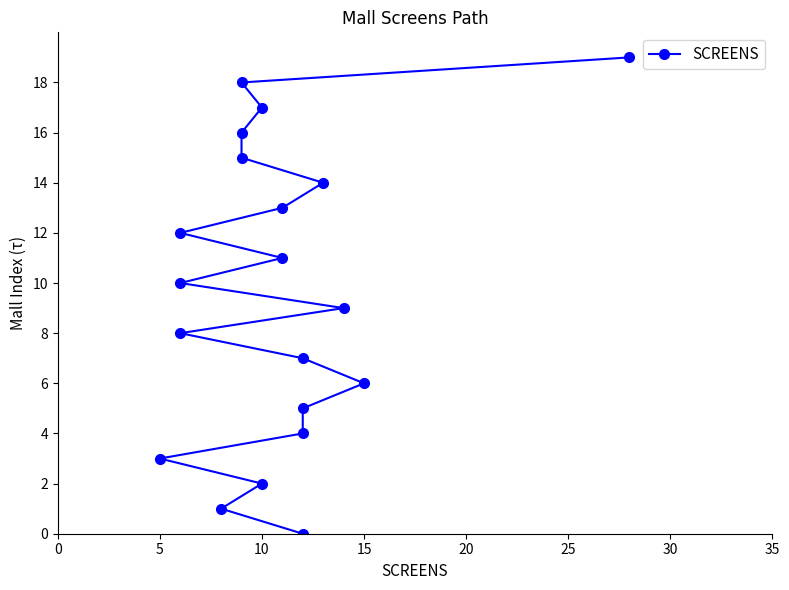

How many positive values are there?

19